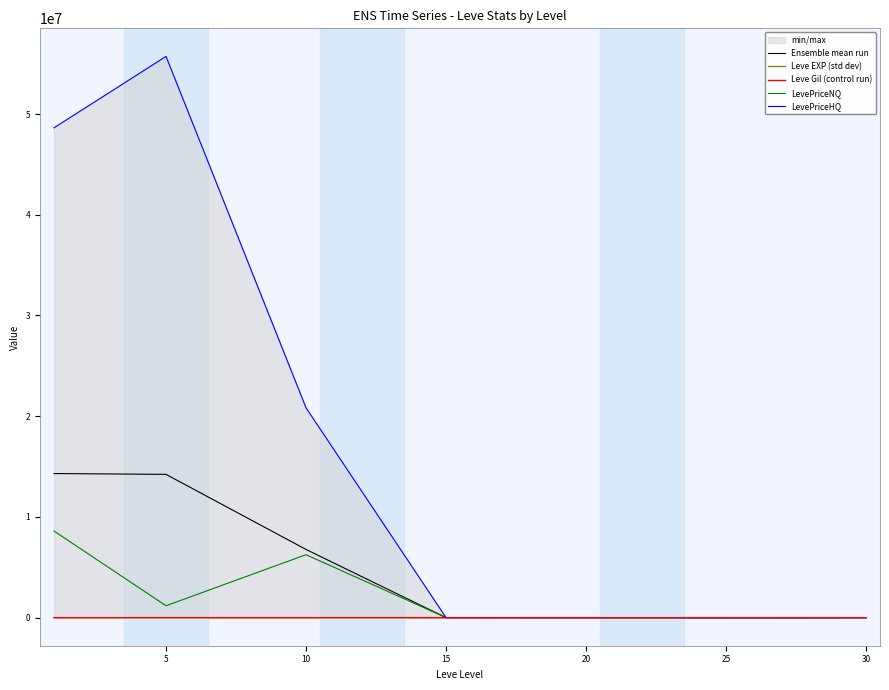

What is the spread (max minus min) of values at 15?

5503.4